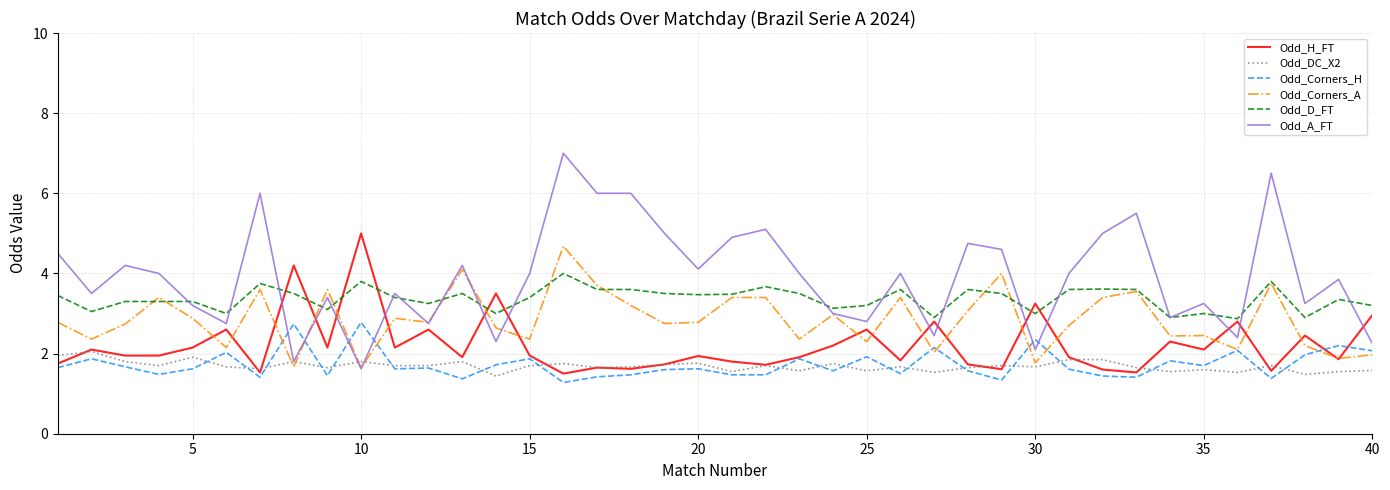

True or false: Odd_DC_X2 and Odd_D_FT intersect in this chart.

False